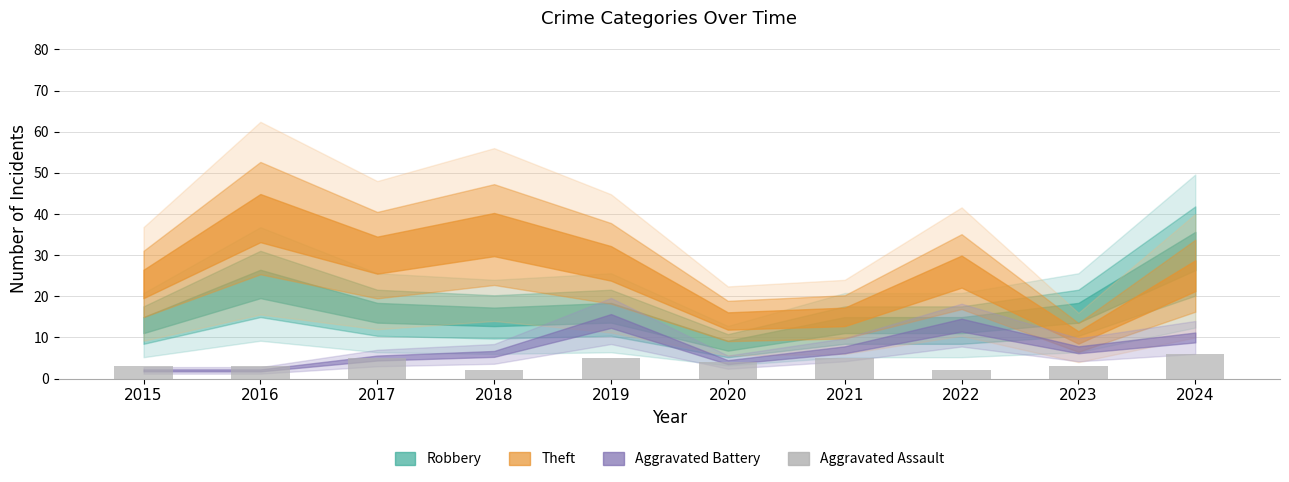

Reading left to right, transcribe all the data shown in this chart.

3	3	5	2	5	4	5	2	3	6